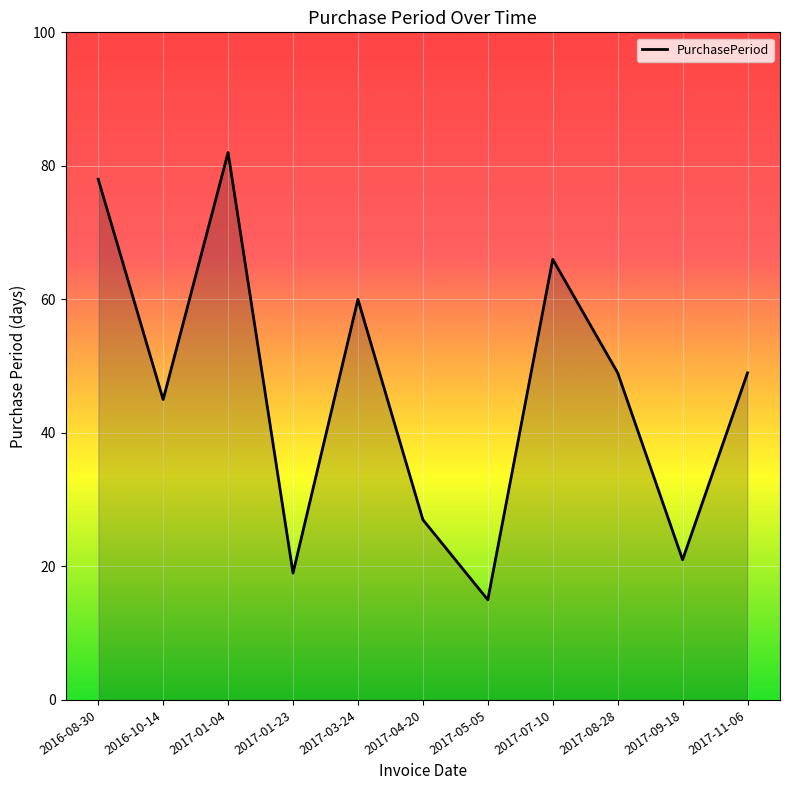

At which label does the data first exceed 49?

2016-08-30